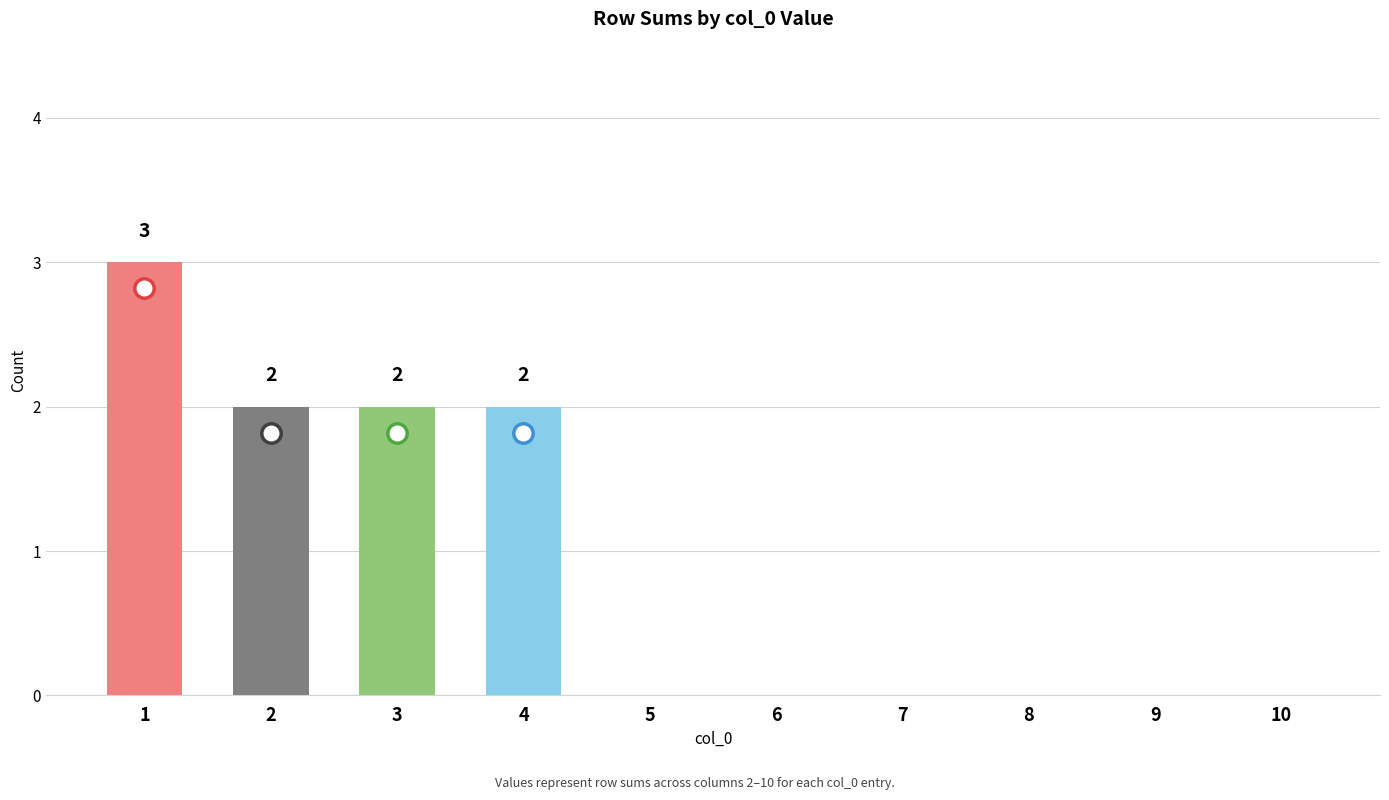

Count the number of data series in this chart.

1